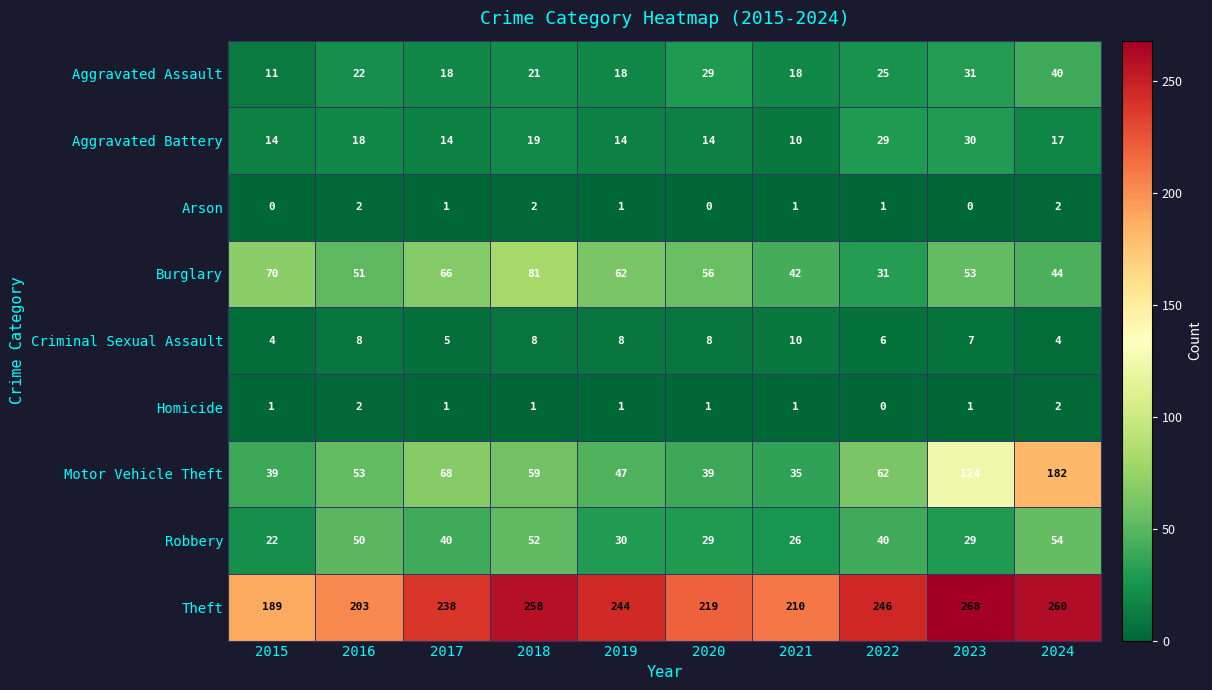

Is it true that Robbery equals 45 at 2019?

False